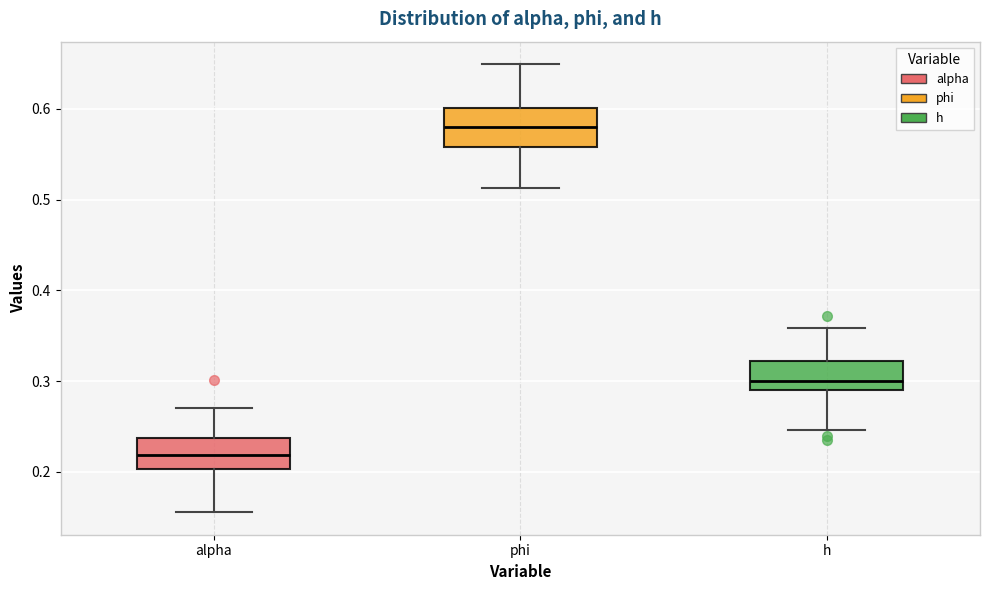

Which box has the lowest median line?

alpha